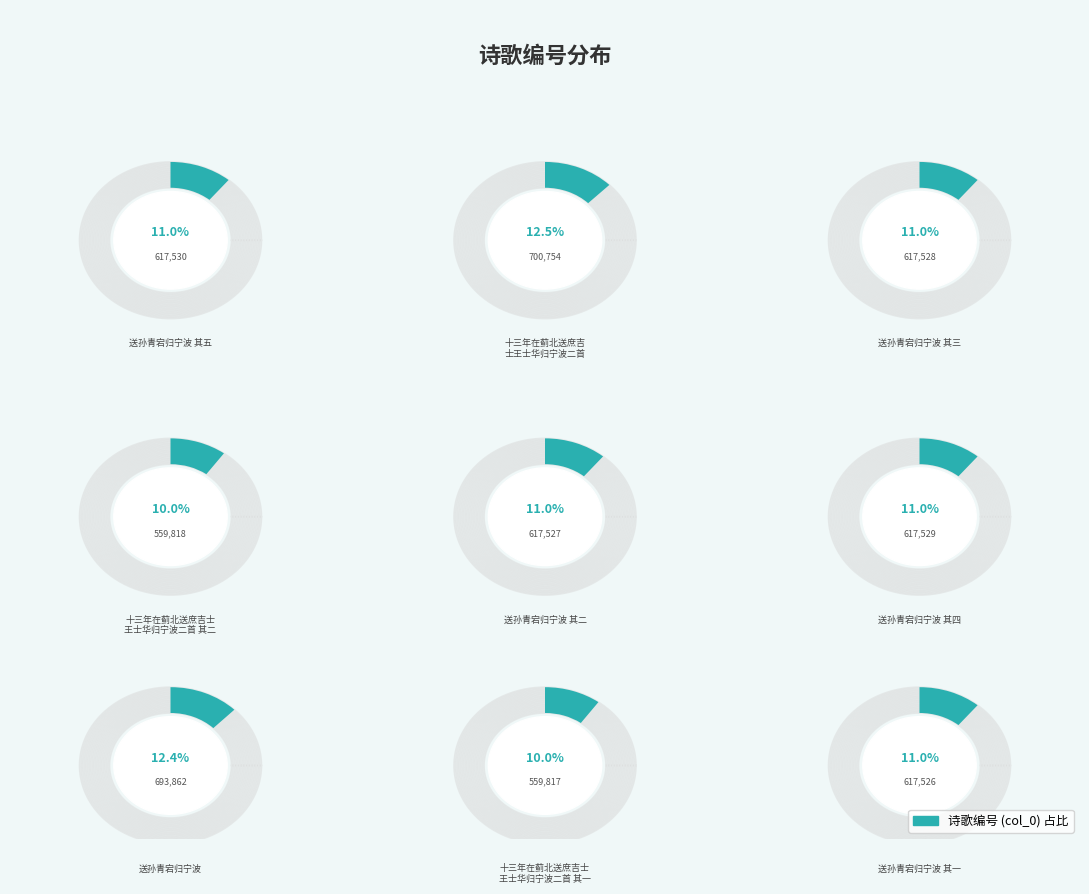

Which slice is the smallest?

十三年在蓟北送庶吉士王士华归宁波二首 其一